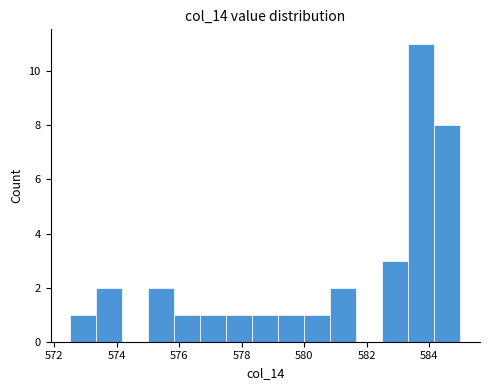

Over which range of the x-axis is the bar tallest?

583.4 to 584.2